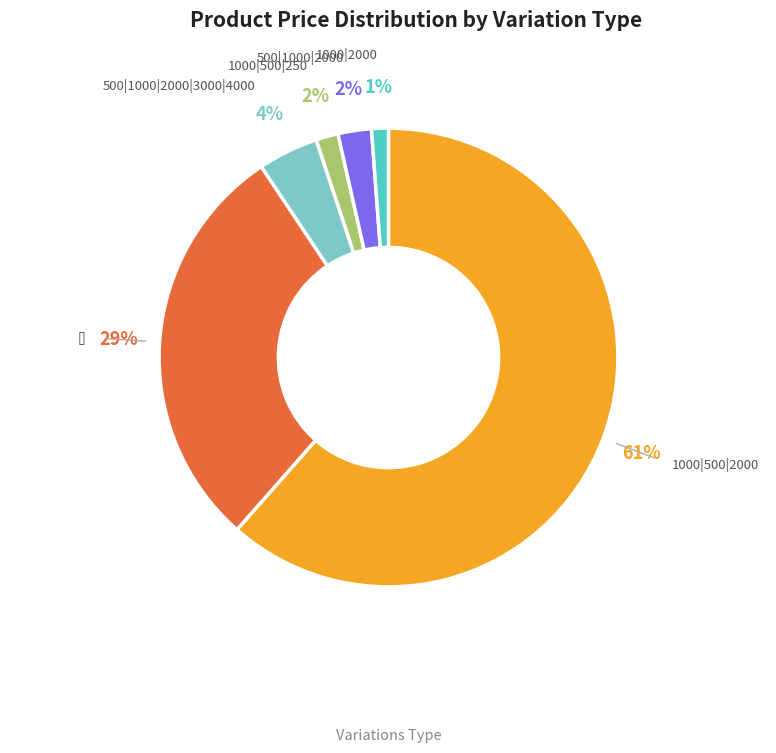

Is there any slice that represents more than half of the pie?

Yes